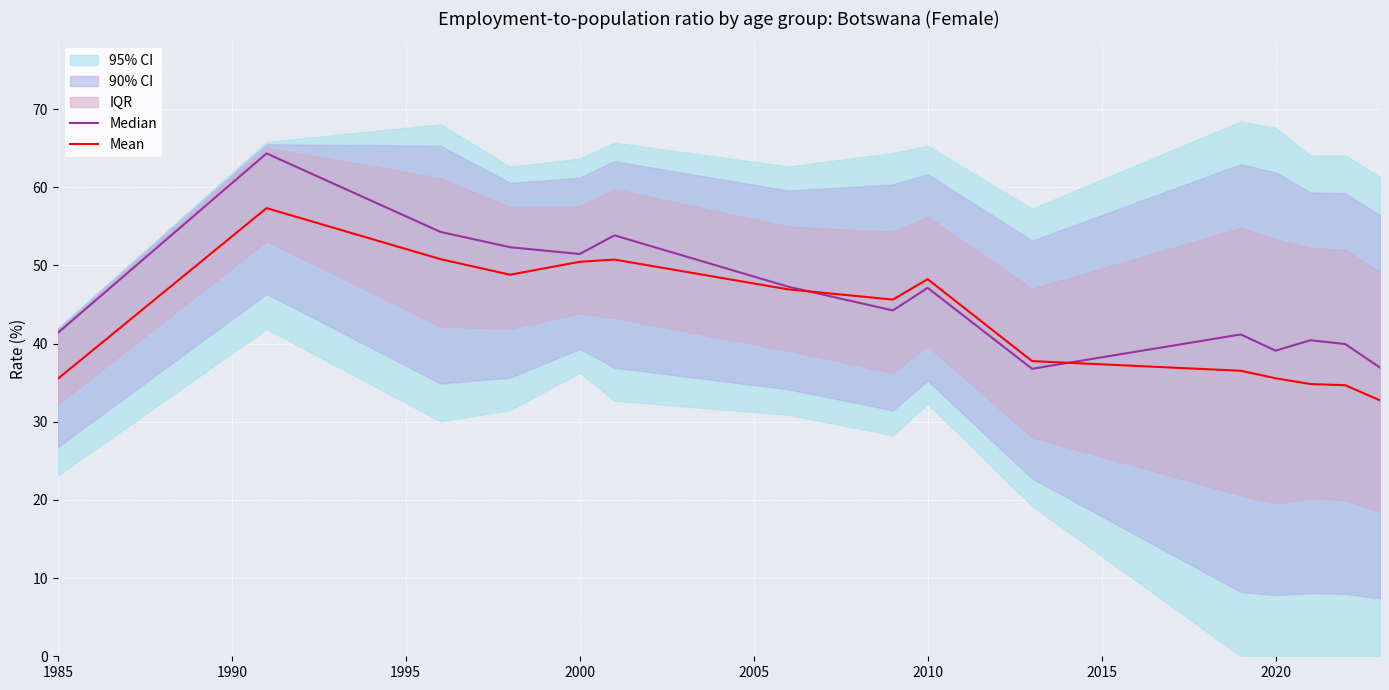

In Mean, how many points are lower than both neighbors (excluding endpoints)?

2